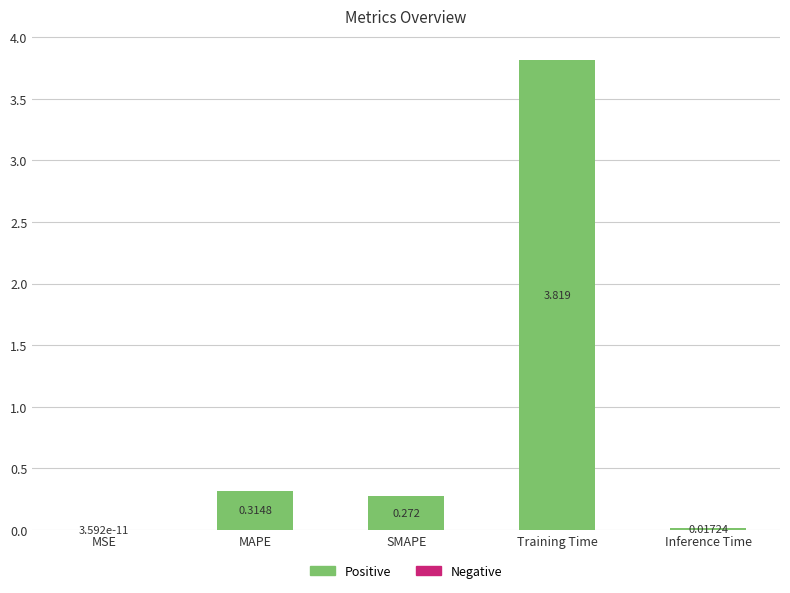

Which label corresponds to the largest value in the chart?

Training Time